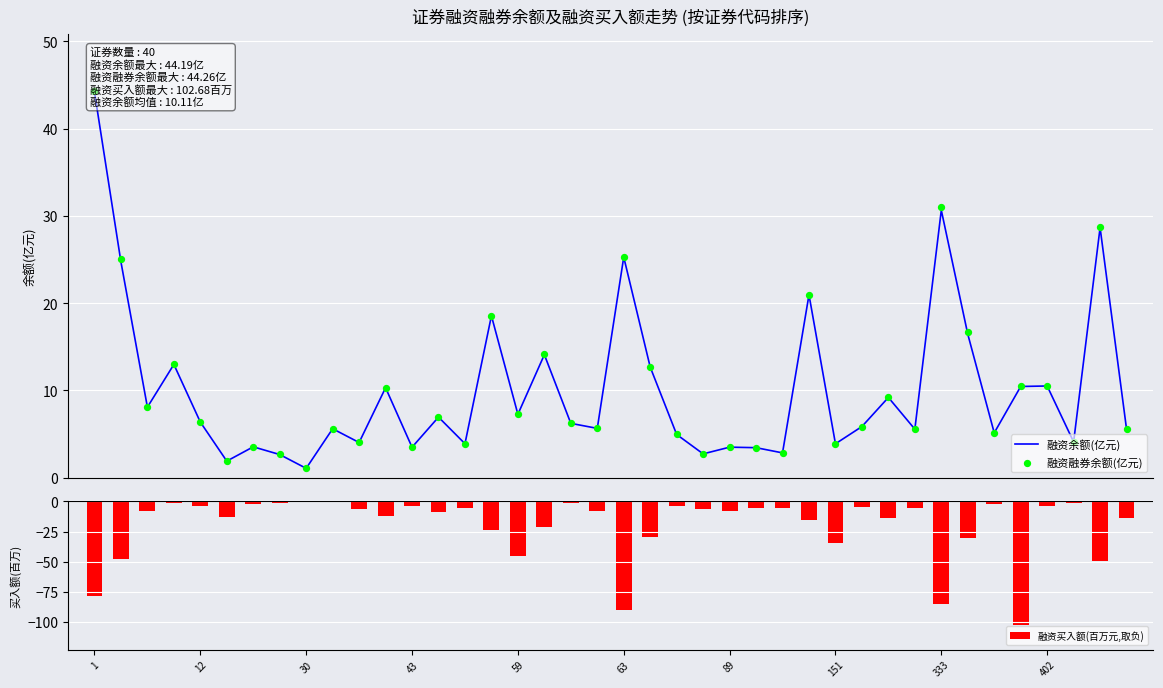

Which series contains the highest Y value?

融资融券余额(亿元)